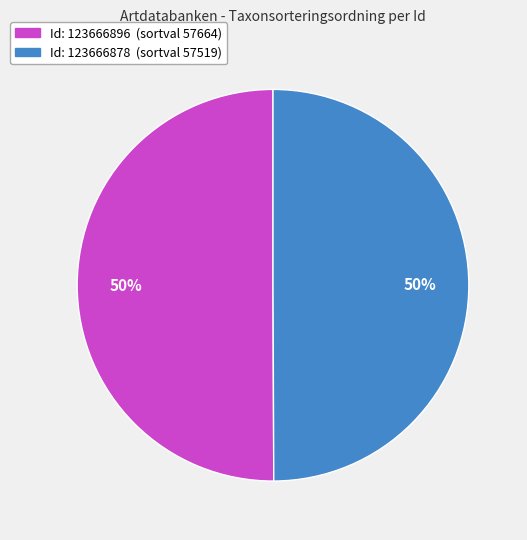

To the nearest percent, what is the average slice percentage?

50%